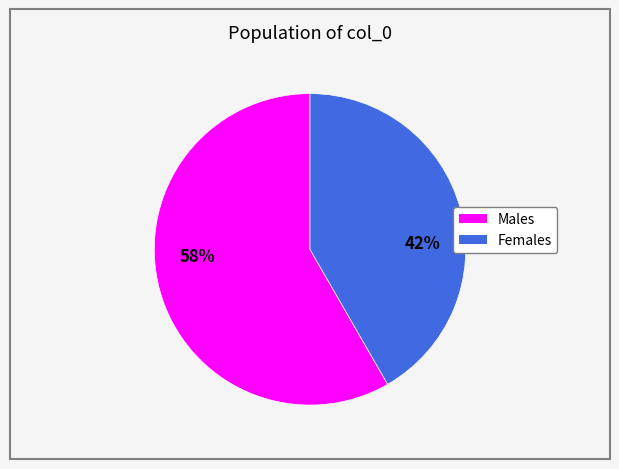

Is there a majority slice in this chart?

Yes